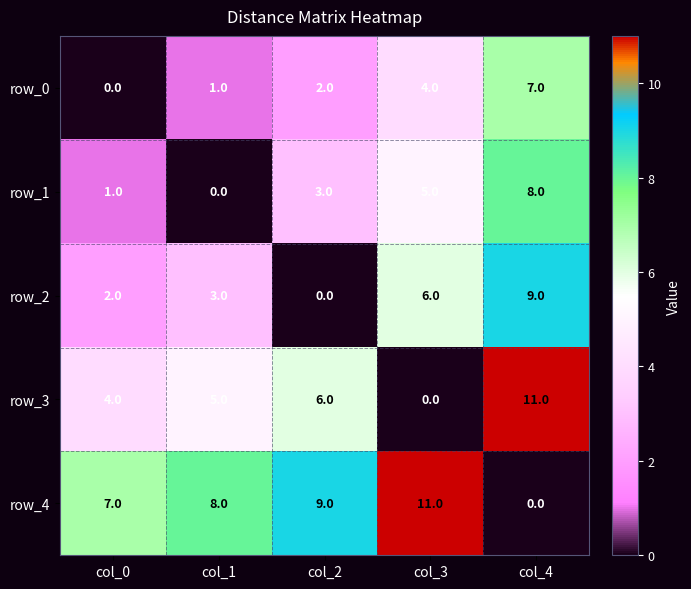

What is the difference between the second highest and minimum values in the row_1 series?

5